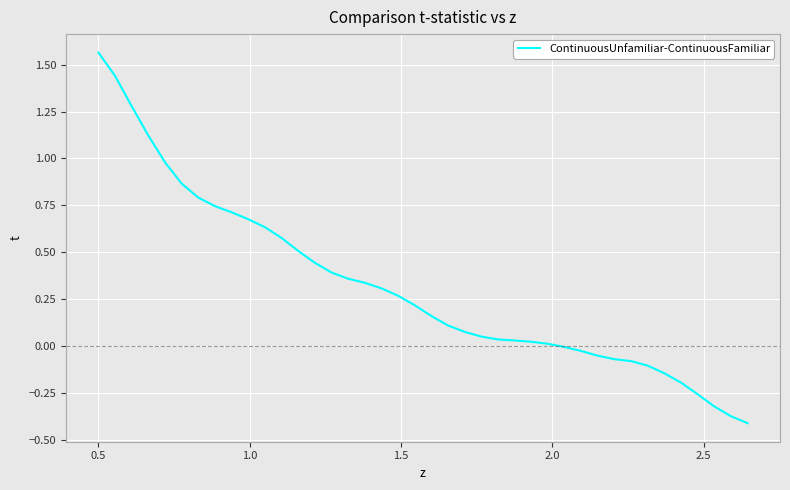

What is the difference between the maximum and minimum values?

2.0